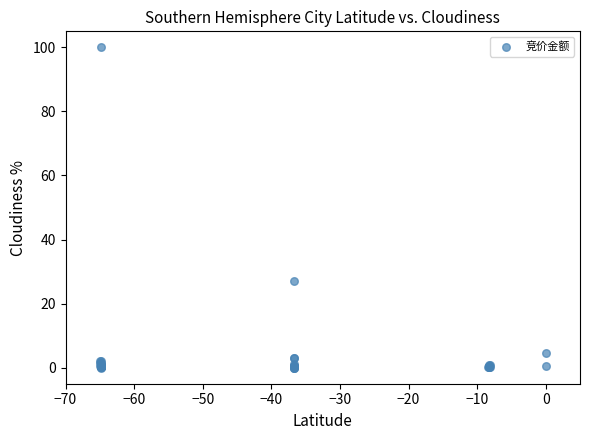

What Y value in the scatter plot is closest to 50?

27.0